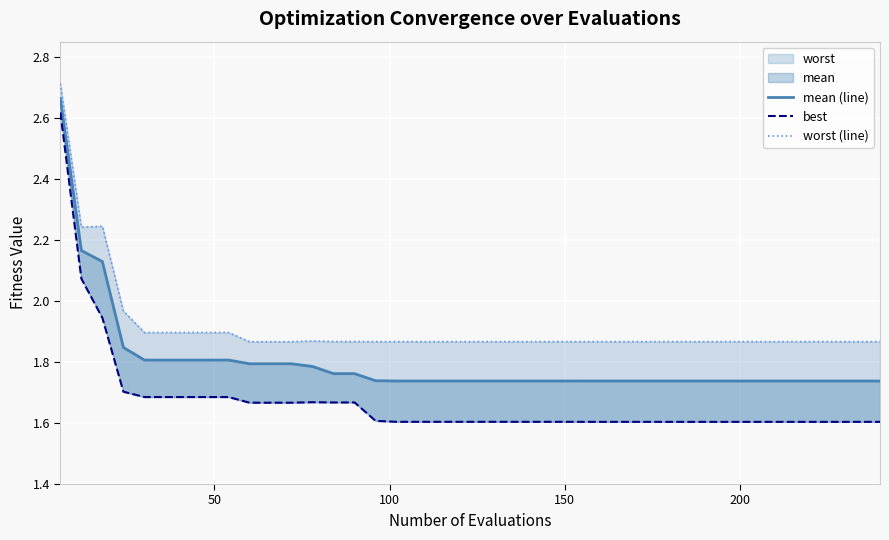

Which series has the widest spread of values?

best